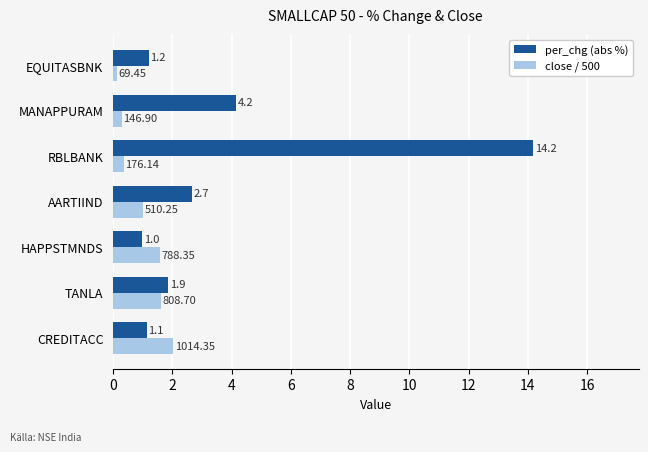

Where is per_chg (abs %) nearest to the value 7?

MANAPPURAM